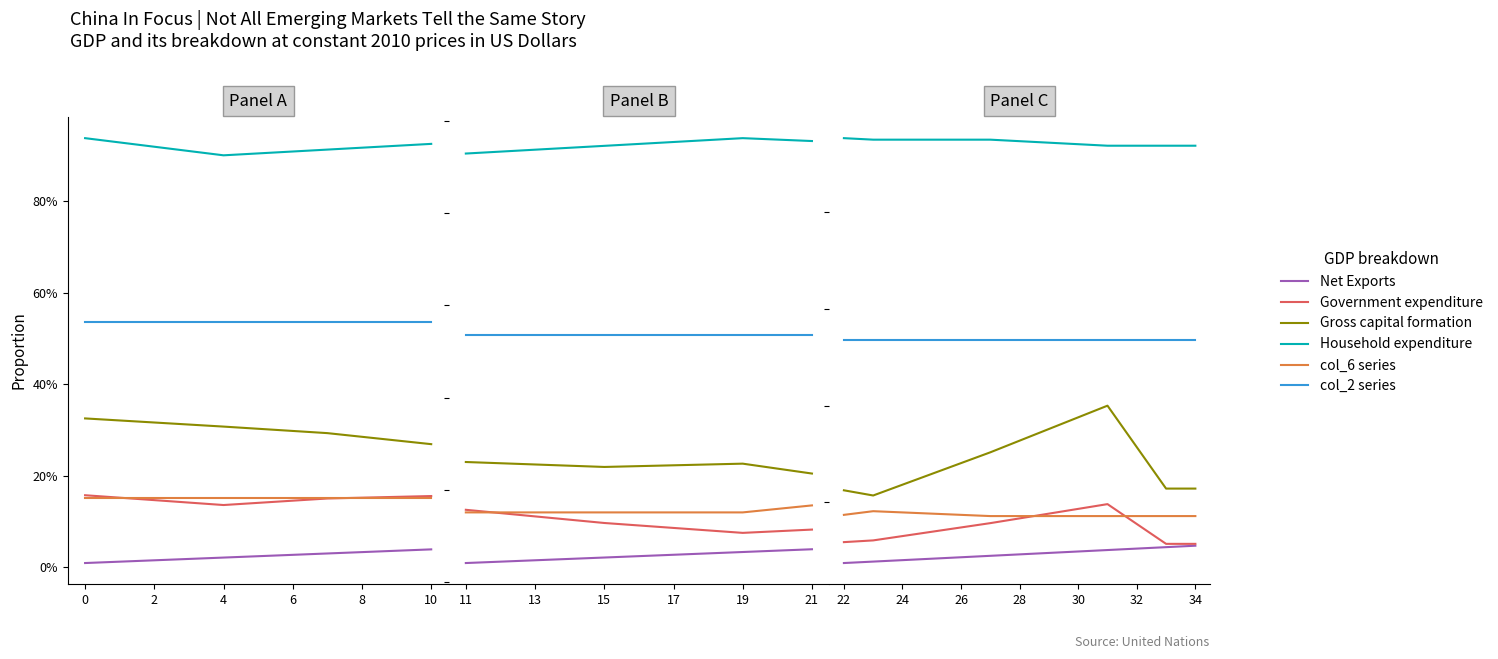

What is the minimum value for col_2 series?

0.5